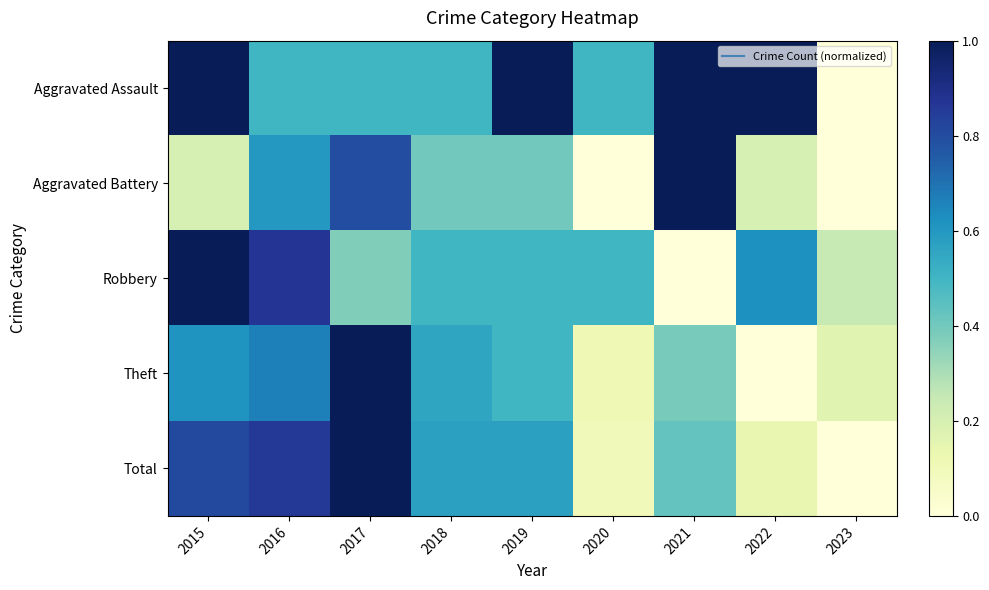

Which has a higher value, 2019 or 2016?

2019